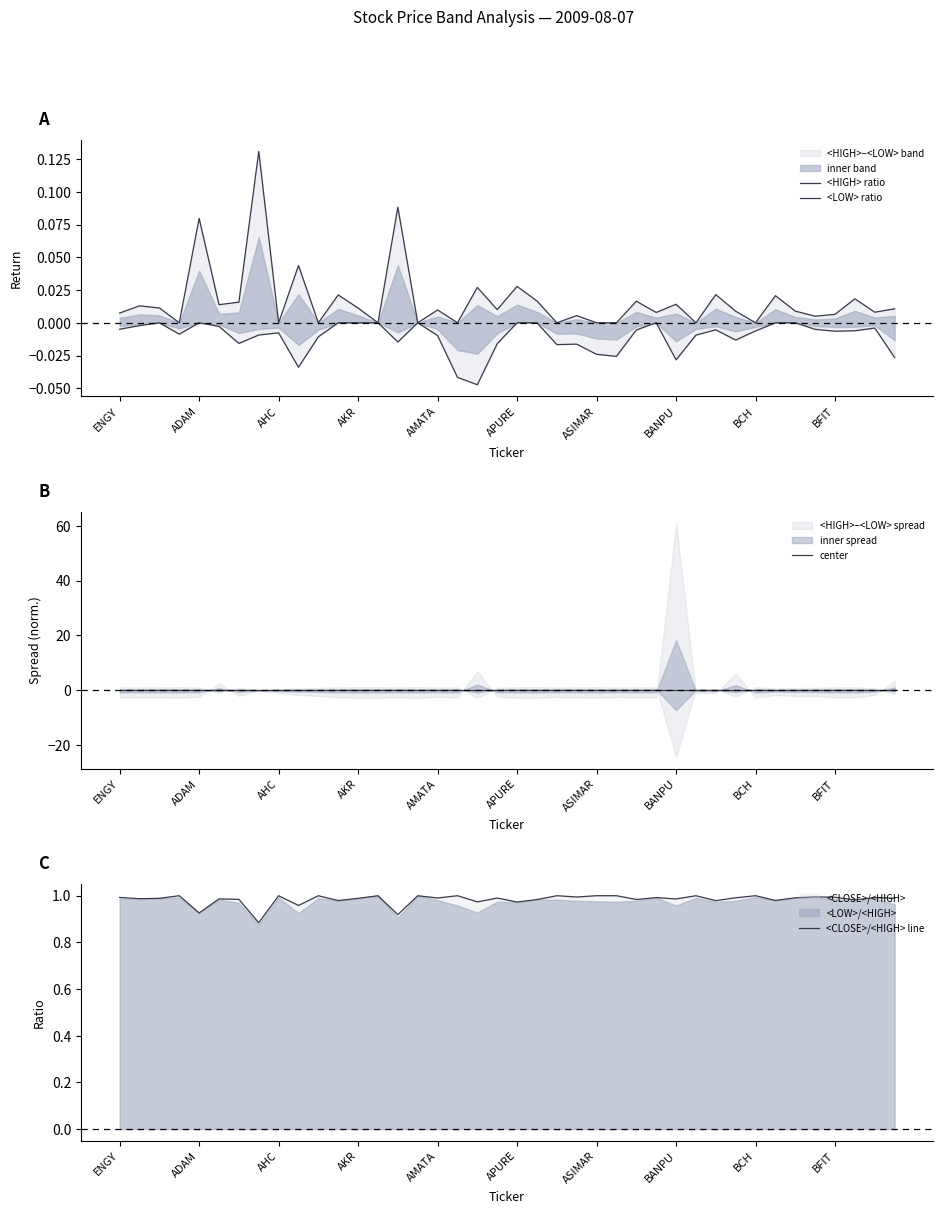

Reading left to right, transcribe all the data shown in this chart.

<HIGH> ratio: 0.0	0.0	0.0	0.0	0.1	0.0	0.0	0.1	0.0	0.0	0.0	0.0	0.0	0.0	0.1	0.0	0.0	0.0	0.0	0.0	0.0	0.0	0.0	0.0	0.0	0.0	0.0	0.0	0.0	0.0	0.0	0.0	0.0	0.0	0.0	0.0	0.0	0.0	0.0	0.0
<LOW> ratio: -0.0	-0.0	0.0	-0.0	0.0	-0.0	-0.0	-0.0	-0.0	-0.0	-0.0	0.0	0.0	0.0	-0.0	0.0	-0.0	-0.0	-0.0	-0.0	0.0	0.0	-0.0	-0.0	-0.0	-0.0	-0.0	0.0	-0.0	-0.0	-0.0	-0.0	-0.0	0.0	0.0	-0.0	-0.0	-0.0	-0.0	-0.0
center: 0.0	0.0	0.0	0.0	0.0	0.0	0.0	0.0	0.0	0.0	0.0	0.0	0.0	0.0	0.0	0.0	0.0	0.0	0.0	0.0	0.0	0.0	0.0	0.0	0.0	0.0	0.0	0.0	0.0	0.0	0.0	0.0	0.0	0.0	0.0	0.0	0.0	0.0	0.0	0.0
<CLOSE>/<HIGH> line: 1.0	1.0	1.0	1.0	0.9	1.0	1.0	0.9	1.0	1.0	1.0	1.0	1.0	1.0	0.9	1.0	1.0	1.0	1.0	1.0	1.0	1.0	1.0	1.0	1.0	1.0	1.0	1.0	1.0	1.0	1.0	1.0	1.0	1.0	1.0	1.0	1.0	1.0	1.0	1.0